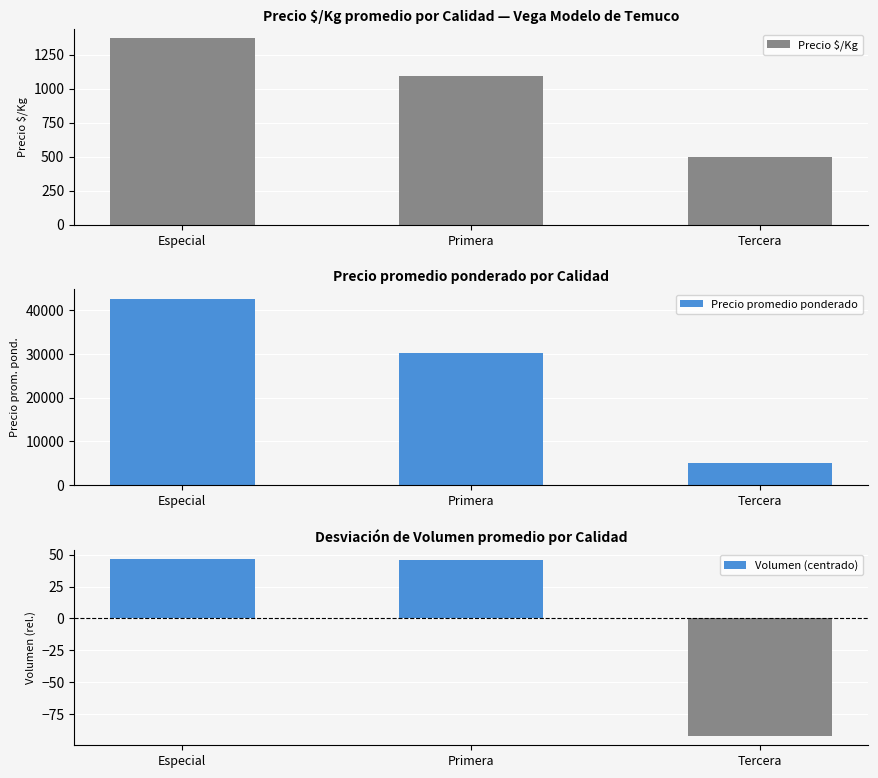

At how many categories does at least one series exceed 17604?

2